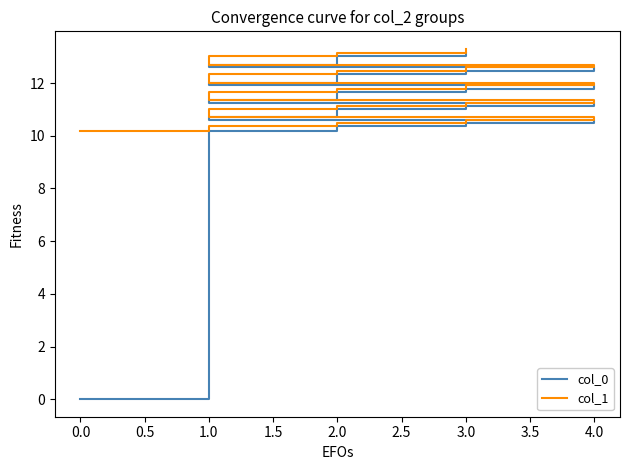

Which has a higher value, 3.0 or 3.0?

3.0